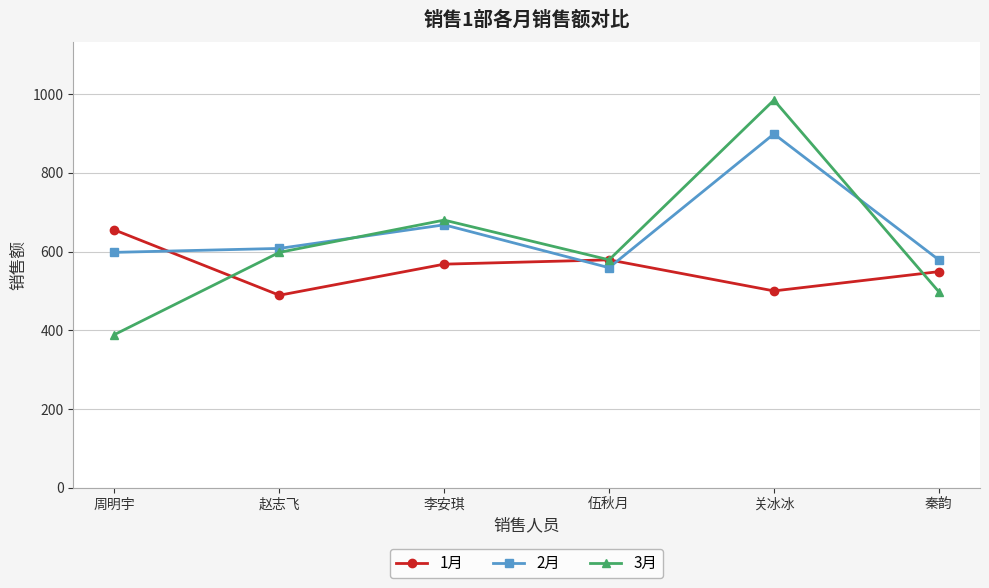

Which series has the largest range (max minus min)?

3月